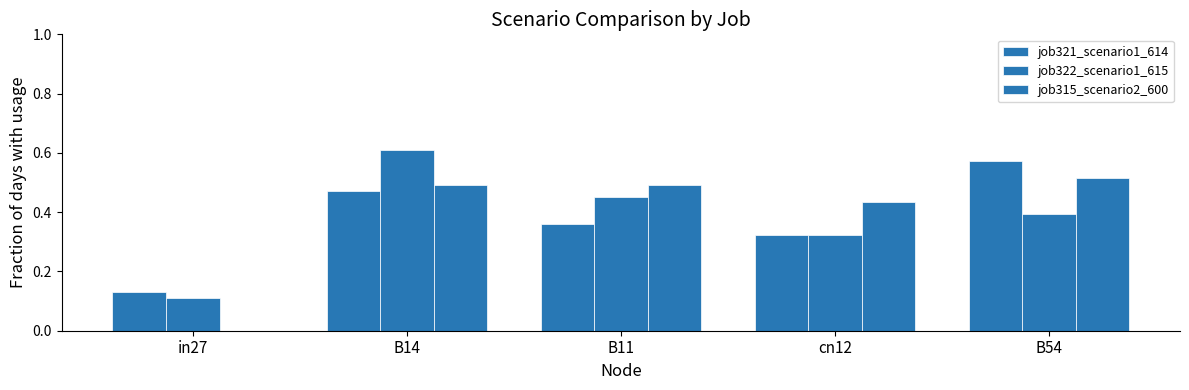

The job321_scenario1_614 series shows 0.4 at B11. True or false?

True